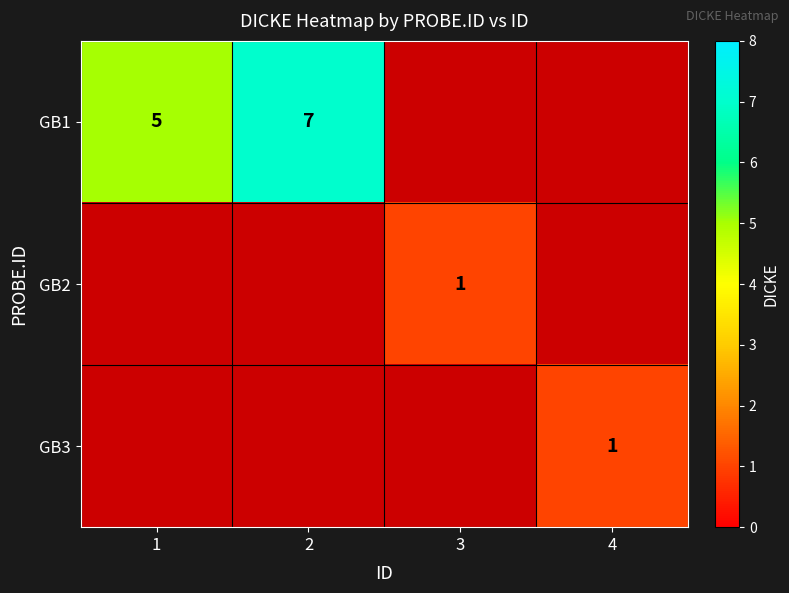

The value of GB1 at 2 is 5. True or false?

False